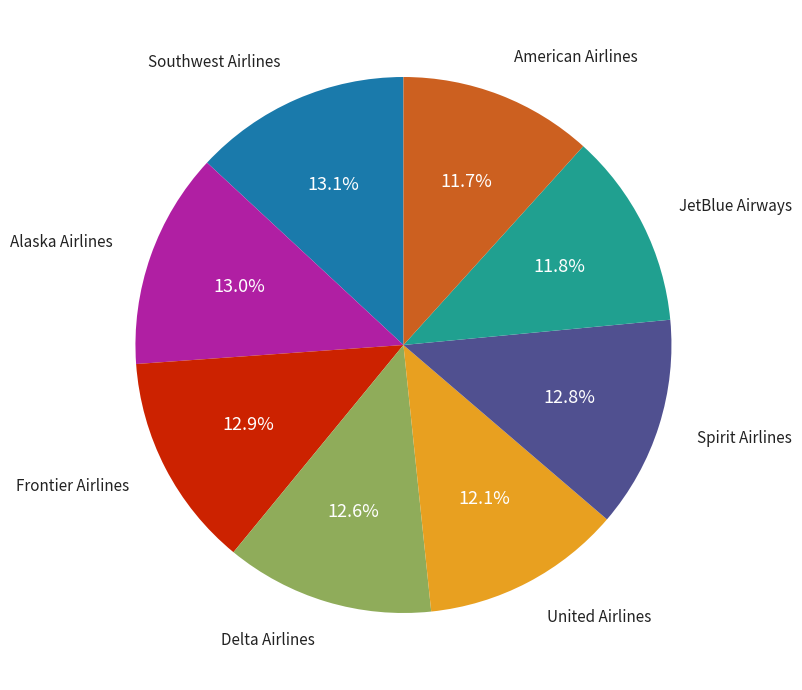

How many segments does this pie chart have?

8